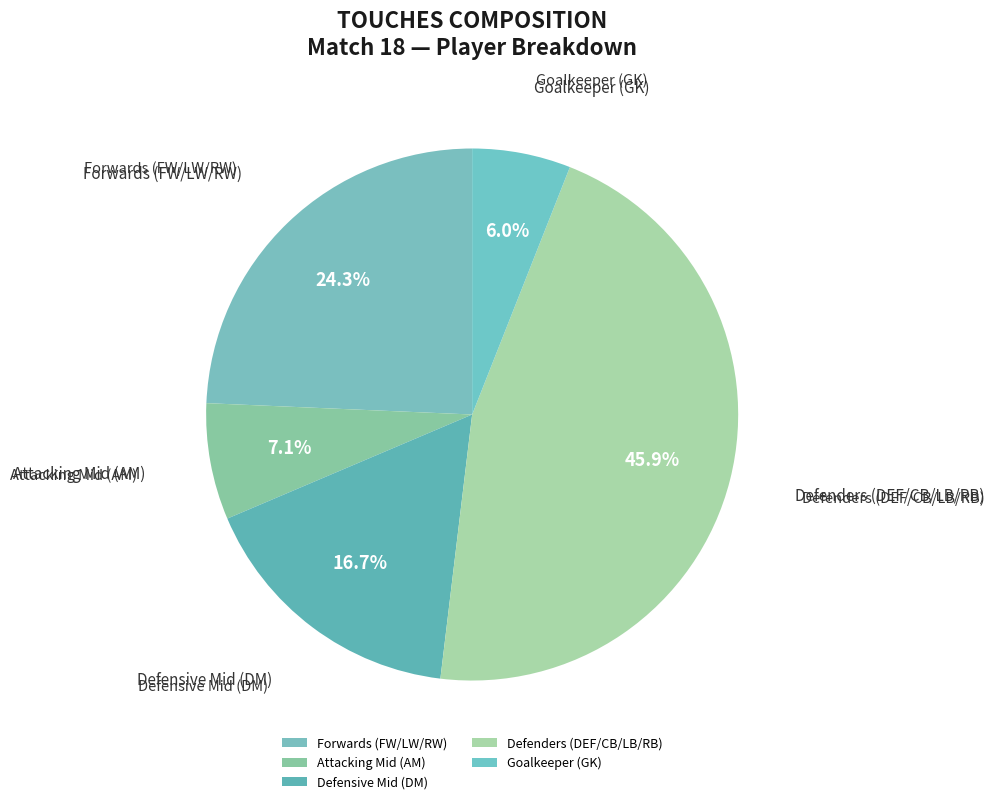

How many slices are in this pie chart?

5